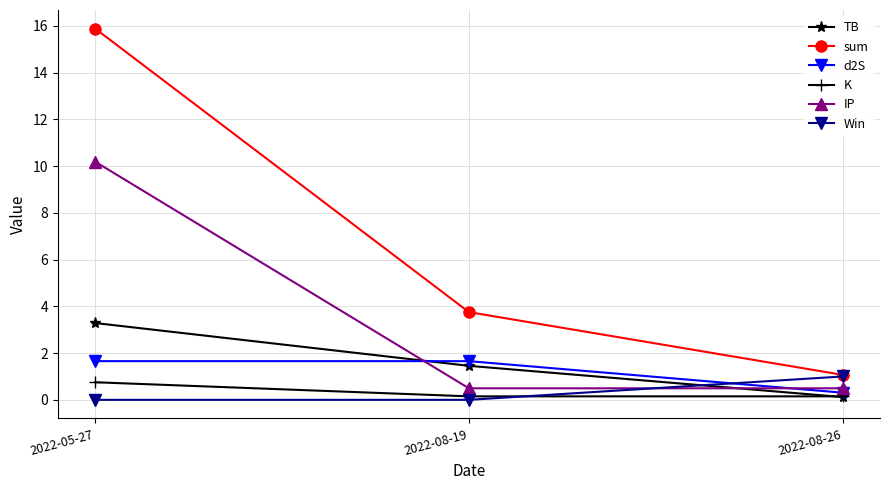

Which series has the widest spread of values?

sum